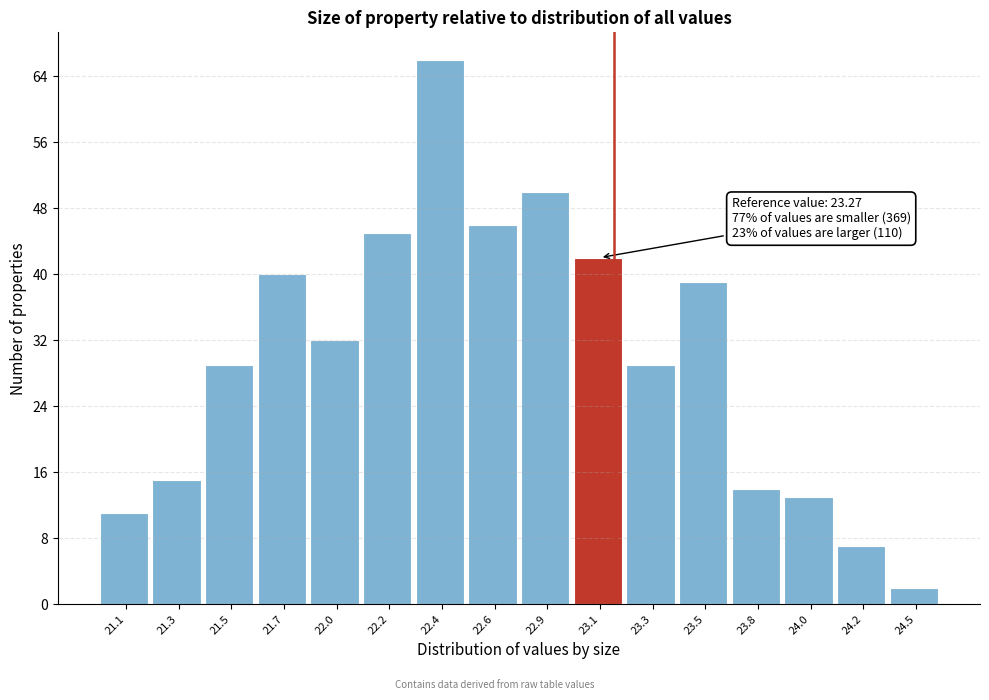

Reading left to right, what are all the values shown in this chart?

11	15	29	40	32	45	66	46	50	42	29	39	14	13	7	2